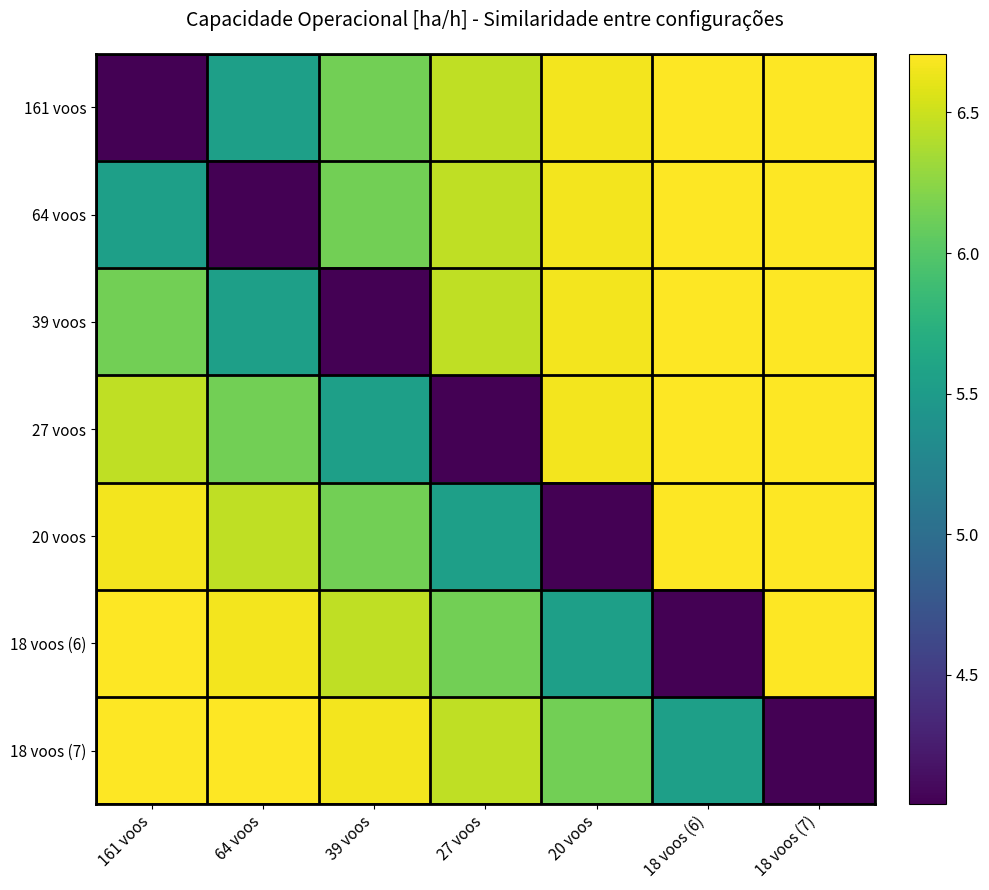

At which category does the chart reach its minimum across all series?

161 voos